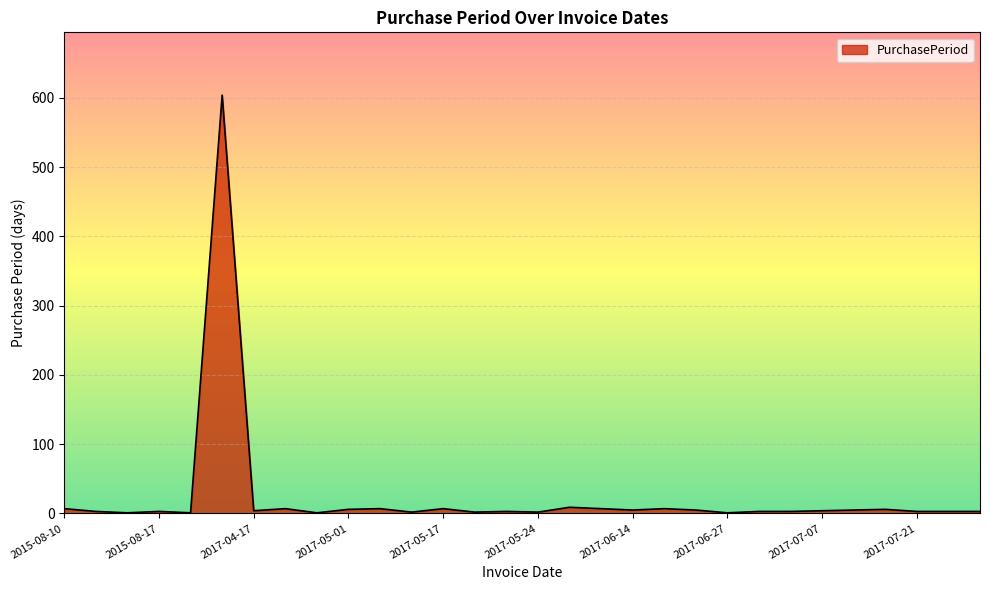

What is the average value?

24